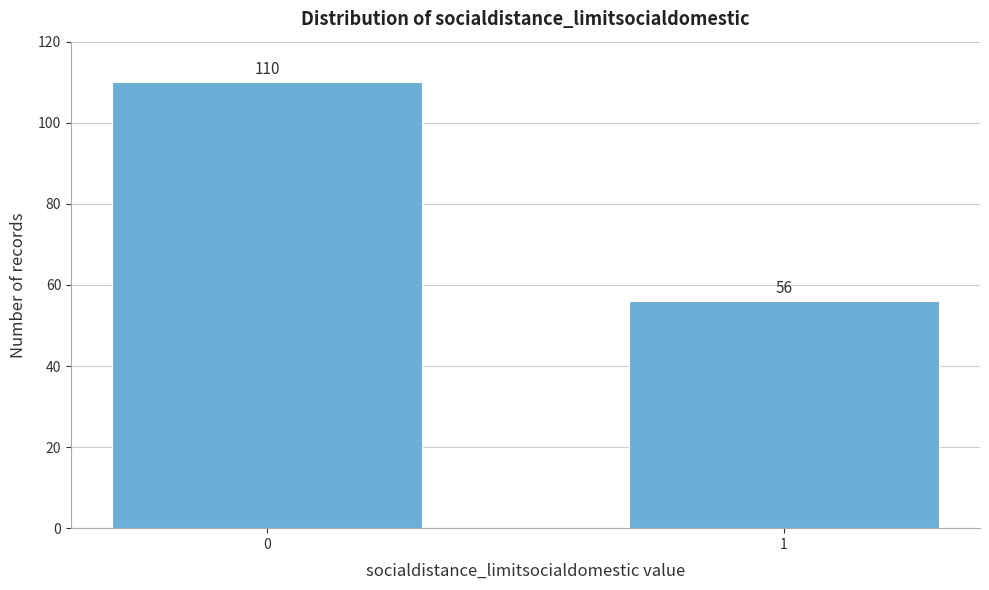

Reading right to left, what are all the values shown in this chart?

56	110